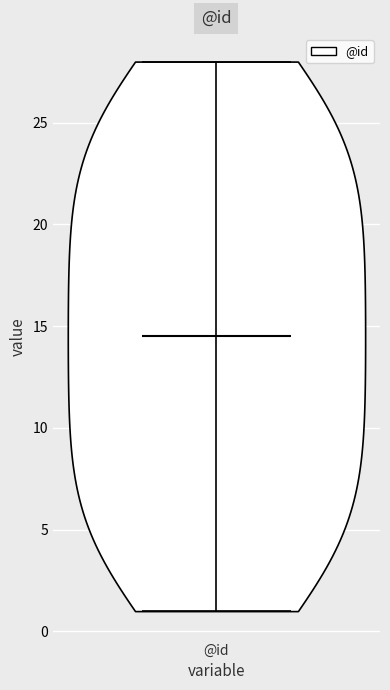

What is the lowest point the violin for @id reaches on the y-axis? The values are not printed on the chart, so give them approximately, as read against the axis.

1.0